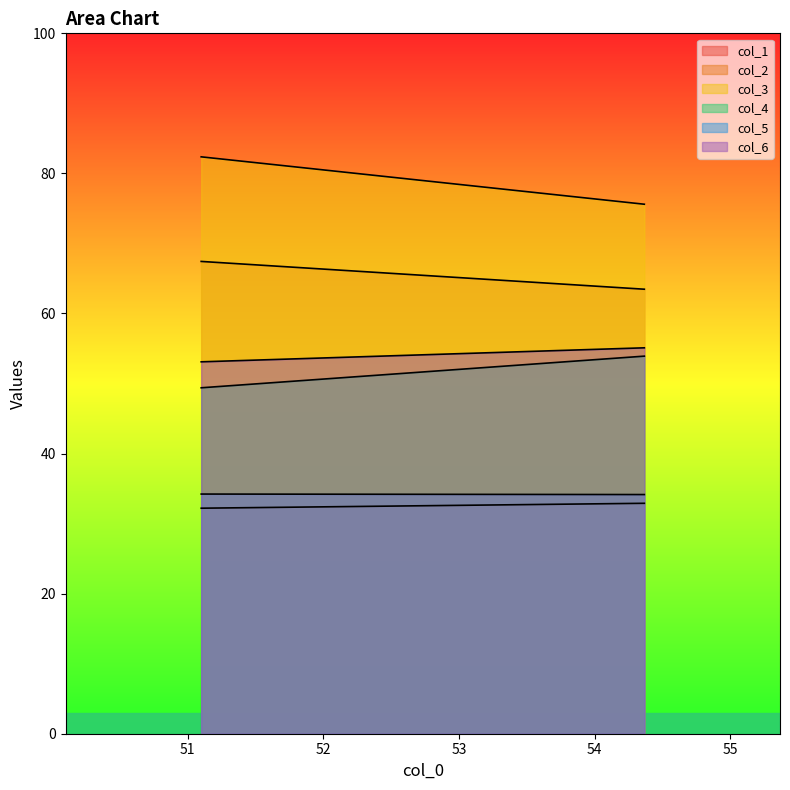

The value of col_5 at 54.36666667 is 34.1. True or false?

True